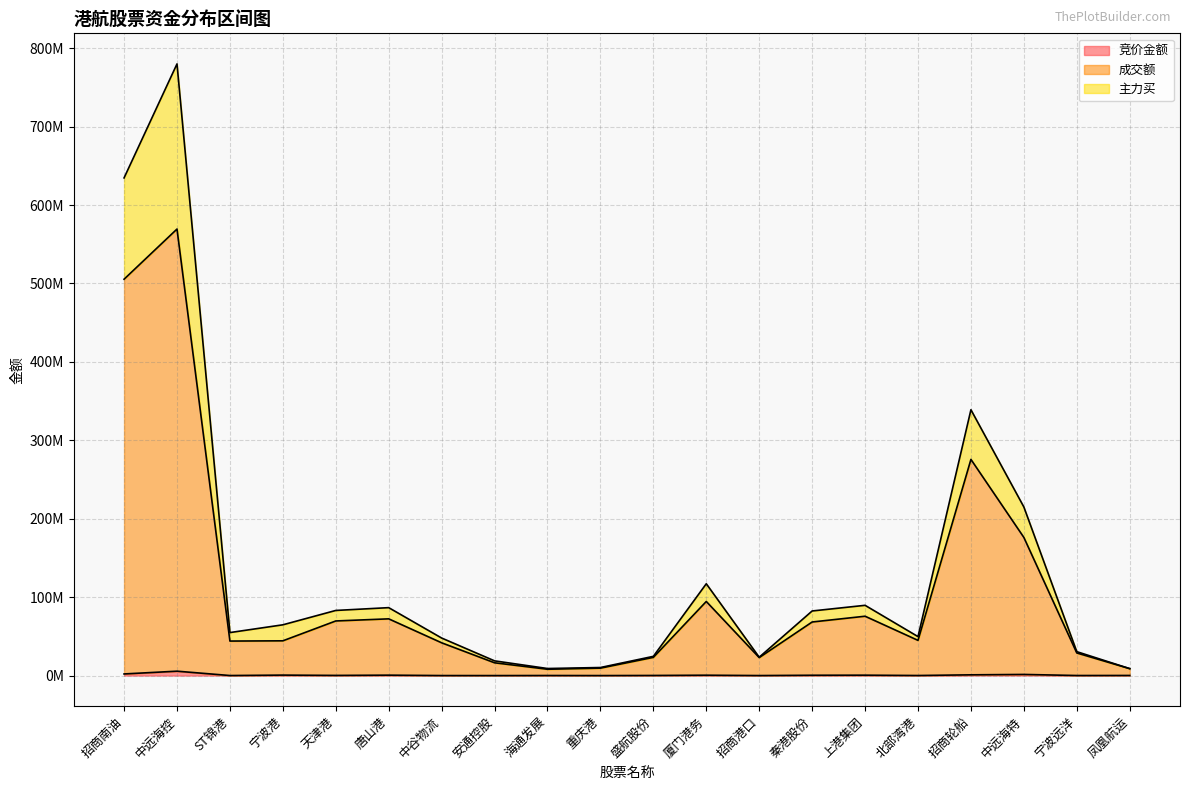

At which category does 主力买 reach its first local peak?

中远海控